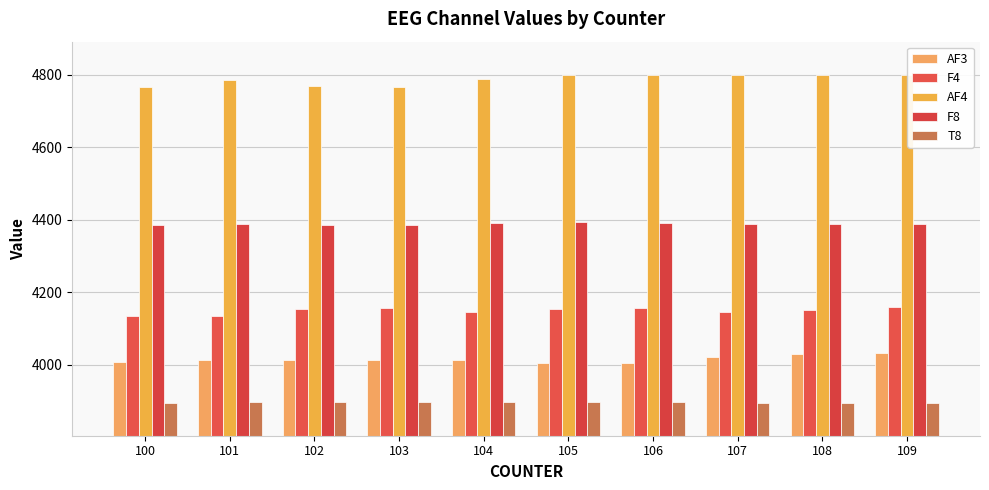

Which category has the lowest value in the T8 series?

107